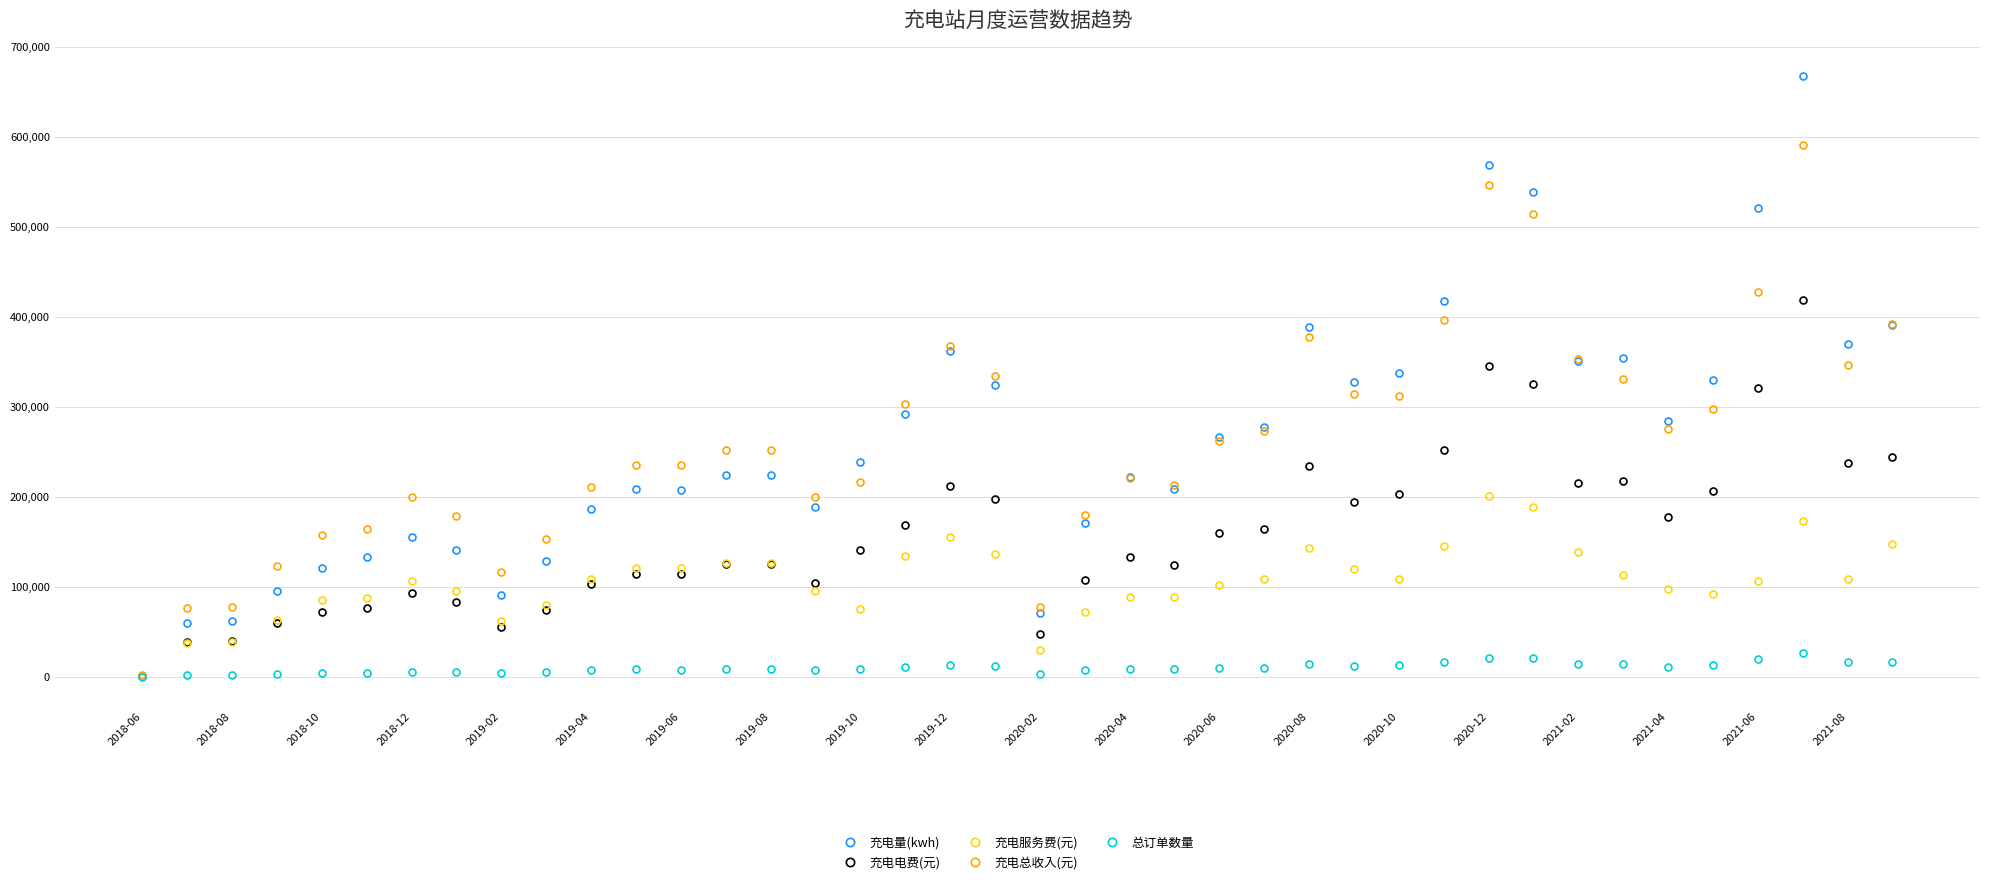

What are all the series names shown in the legend?

充电量(kwh), 充电电费(元), 充电服务费(元), 充电总收入(元), 总订单数量